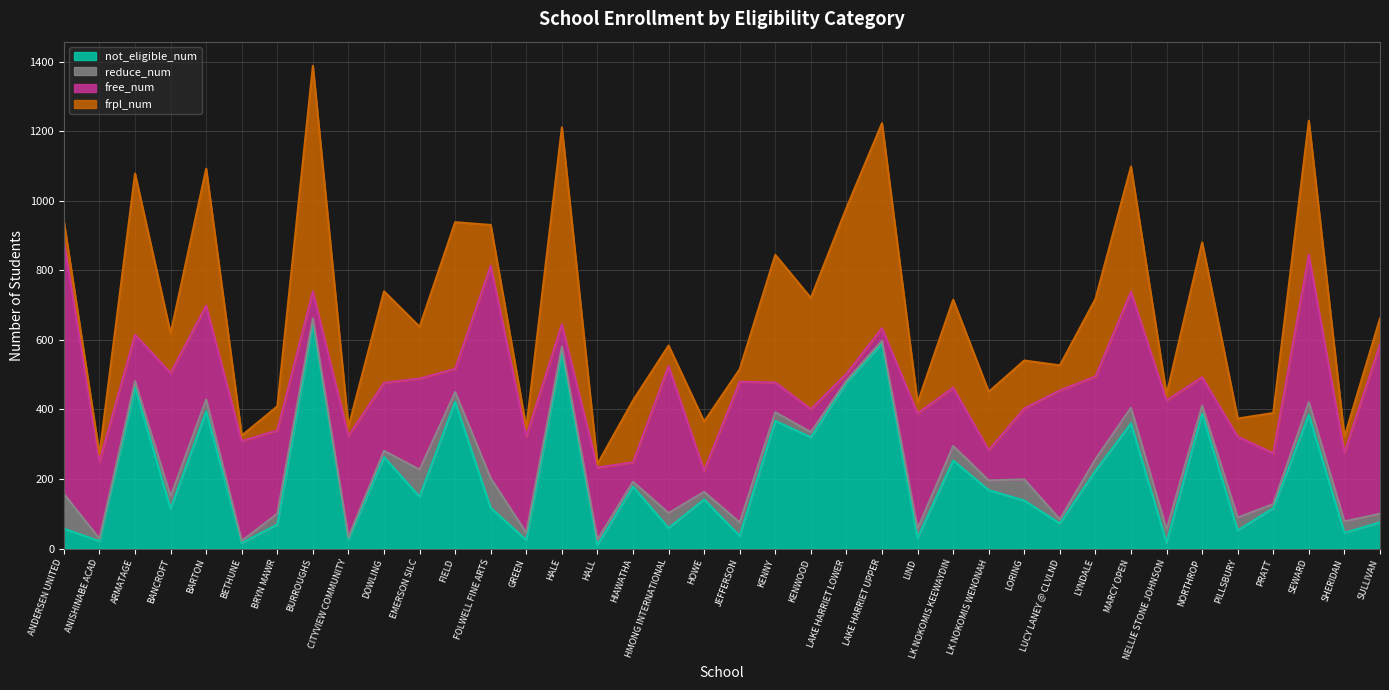

Does the chart display data point markers on the line(s)?

No